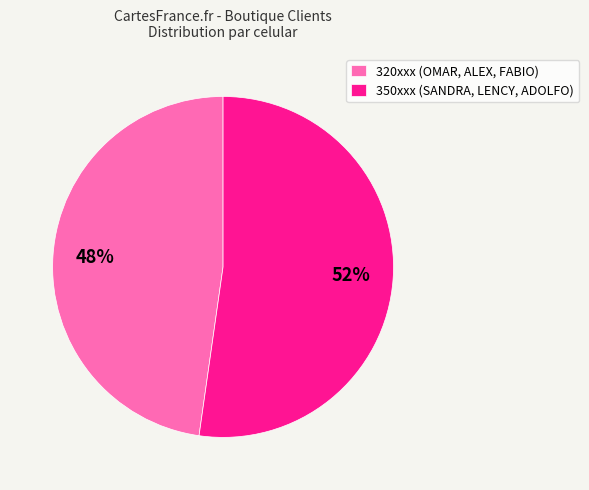

To the nearest percent, what percentage of the pie is 350xxx (SANDRA, LENCY, ADOLFO)?

52%